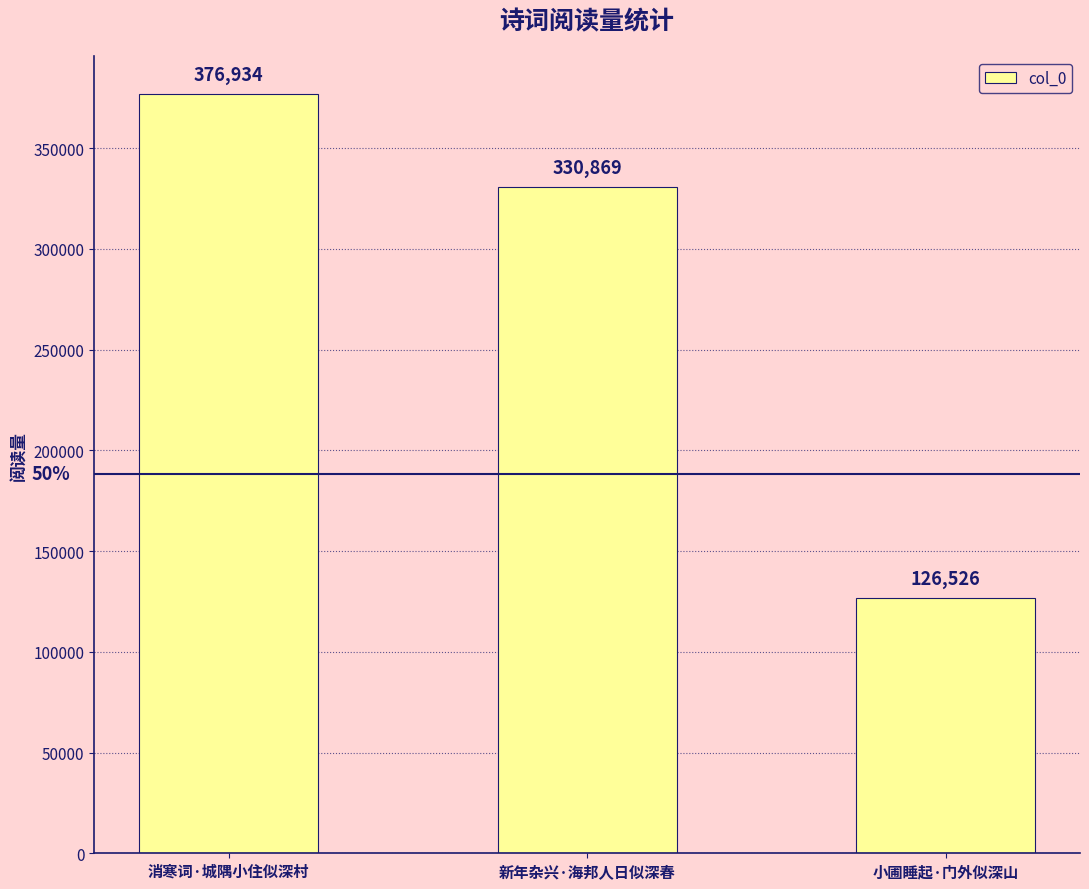

What is the change in value from 新年杂兴·海邦人日似深春 to 小圃睡起·门外似深山?

-204343